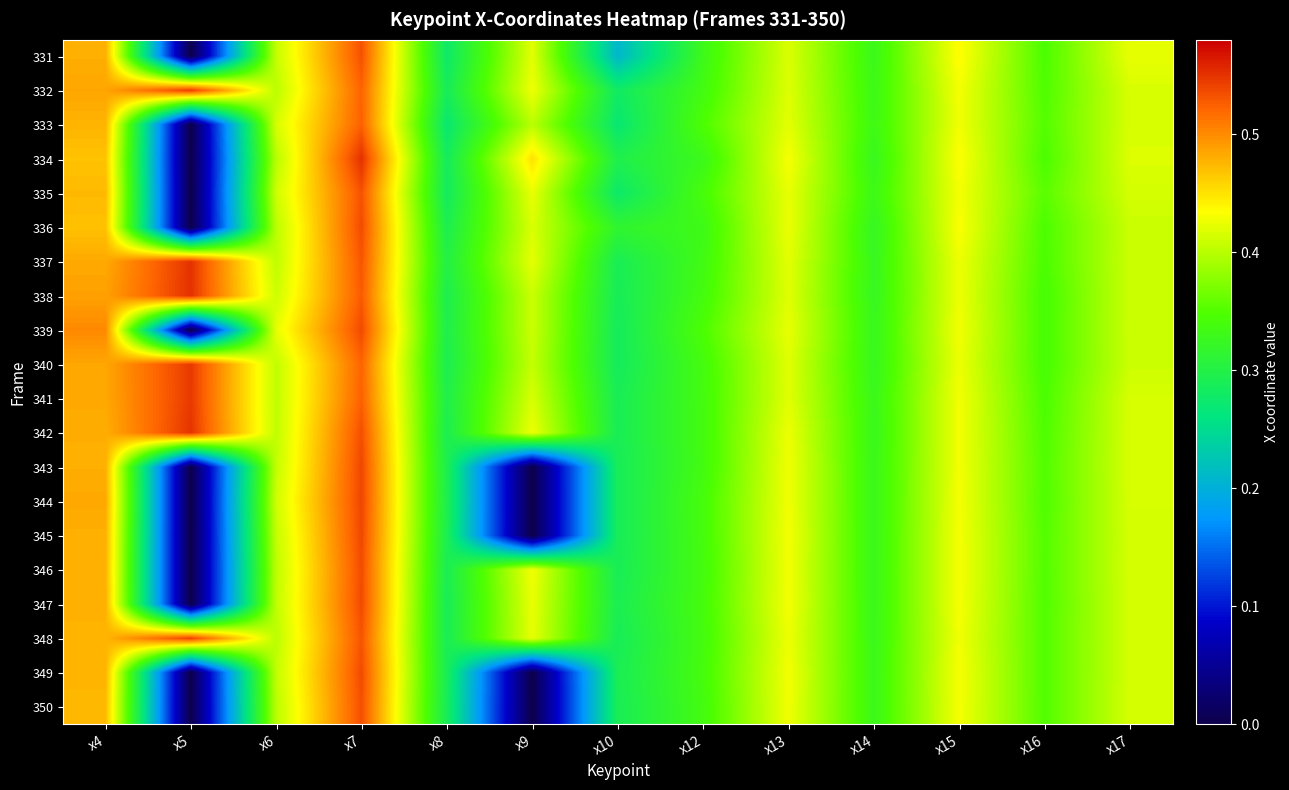

Between x5 and x13, which is larger?

x13